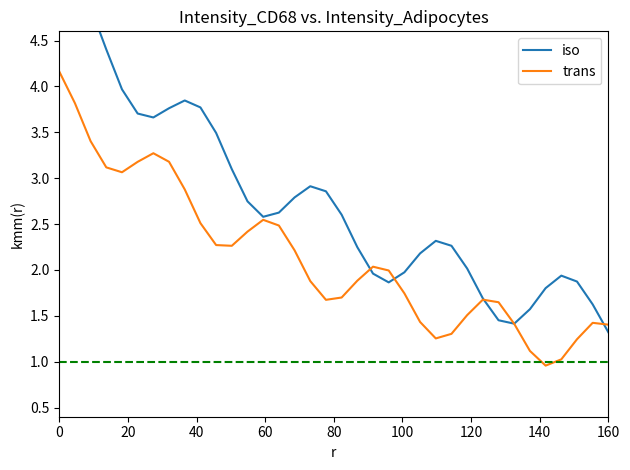

Count the number of categories in the chart.

36